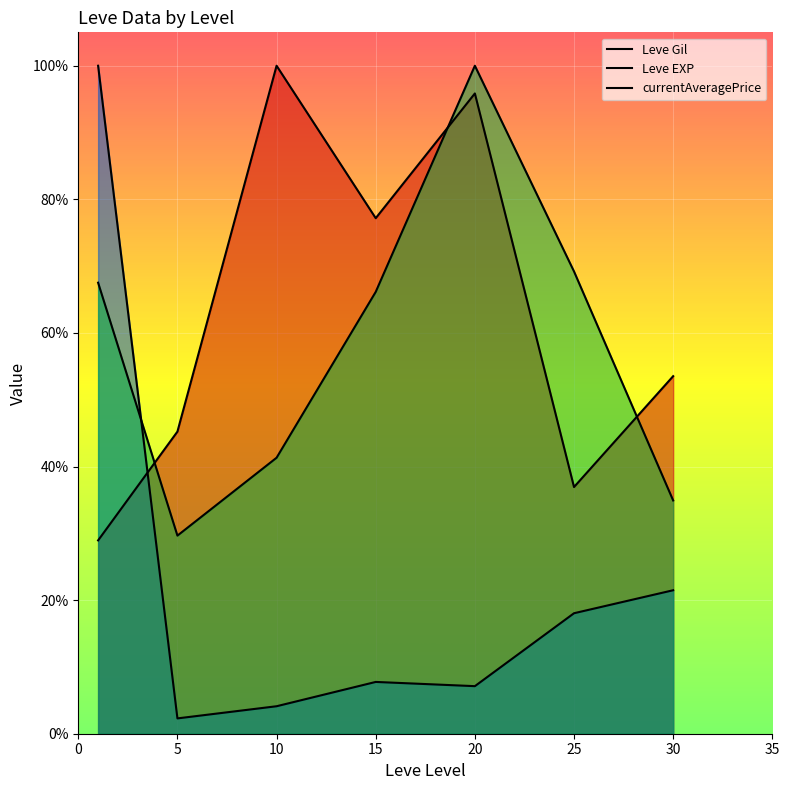

At which category does the chart reach its minimum across all series?

5